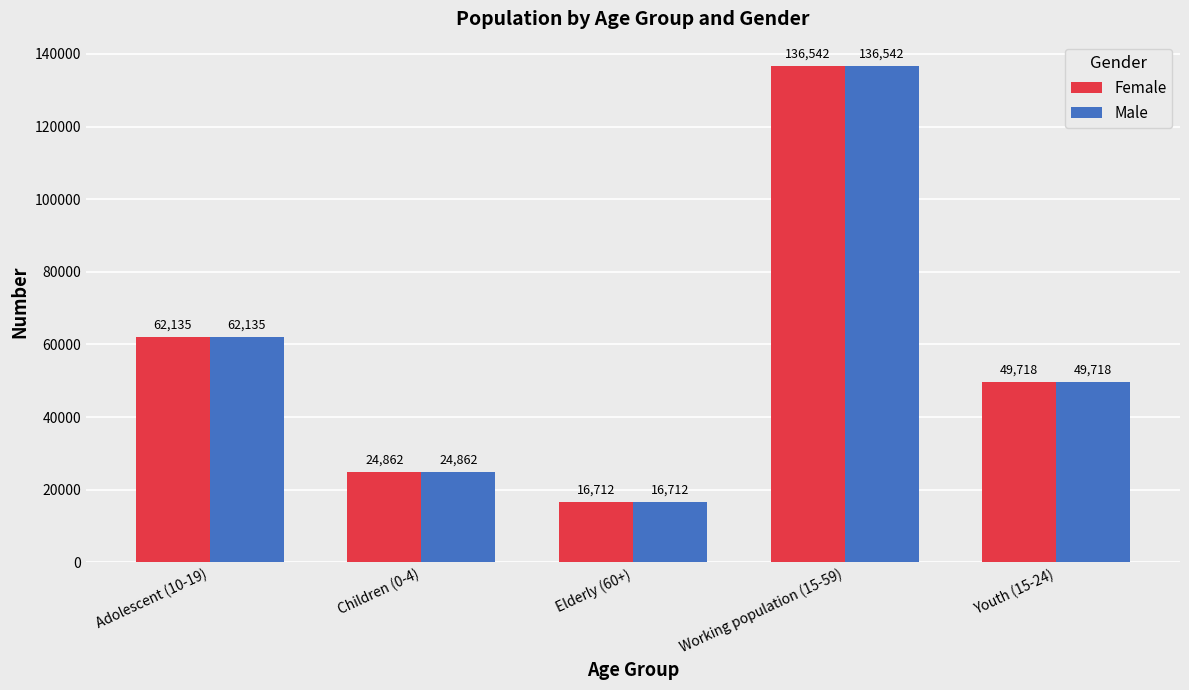

The value of Female at Elderly (60+) is 16712. True or false?

True